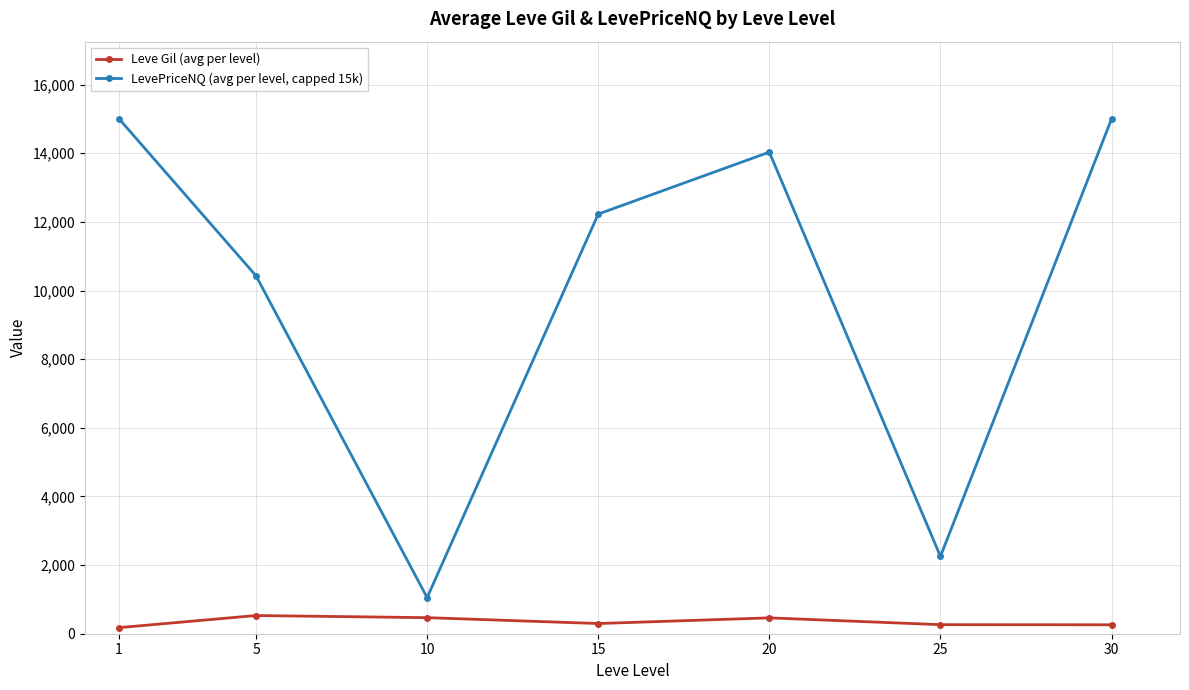

True or false: LevePriceNQ (avg per level, capped 15k) and Leve Gil (avg per level) cross at least once.

False